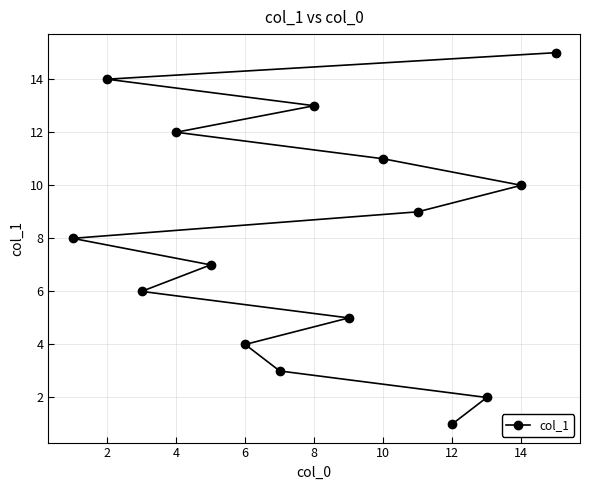

True or false: the data shows 10 at 14.

True